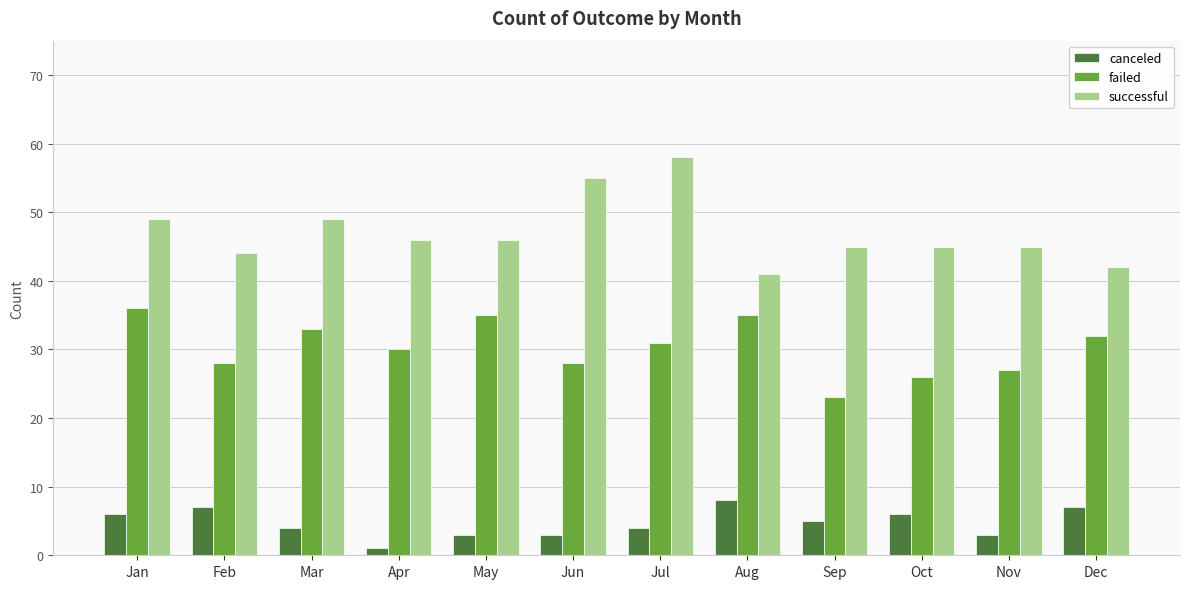

At Aug, list the series in order from largest to smallest.

successful, failed, canceled